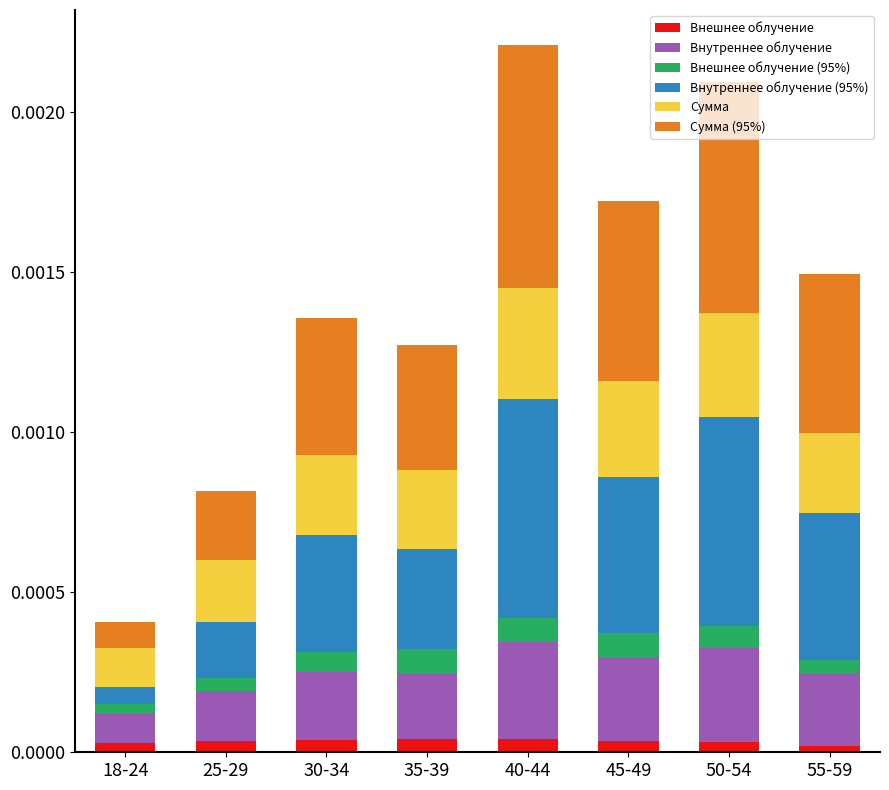

What is the label of the 6th bar from the left?

45-49